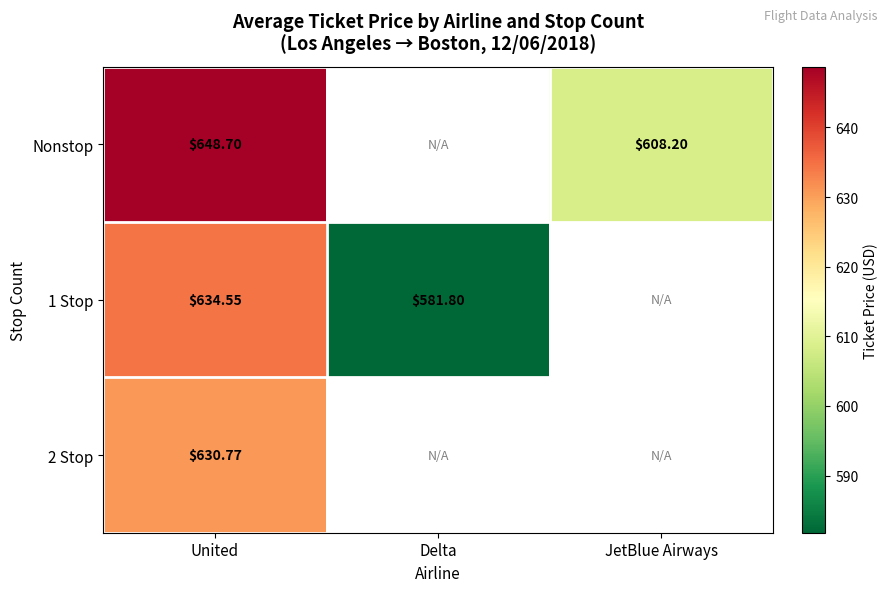

At which label does 2 Stop reach its minimum?

United